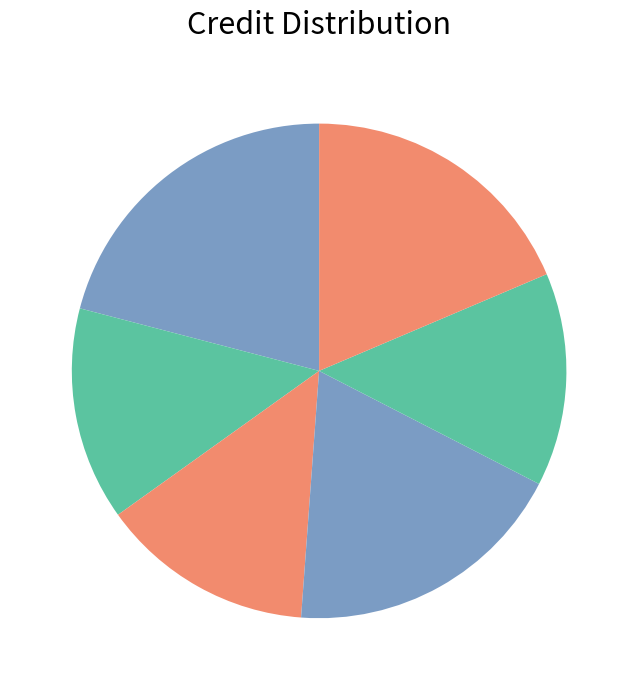

Which category has the smallest portion of the pie?

CS203